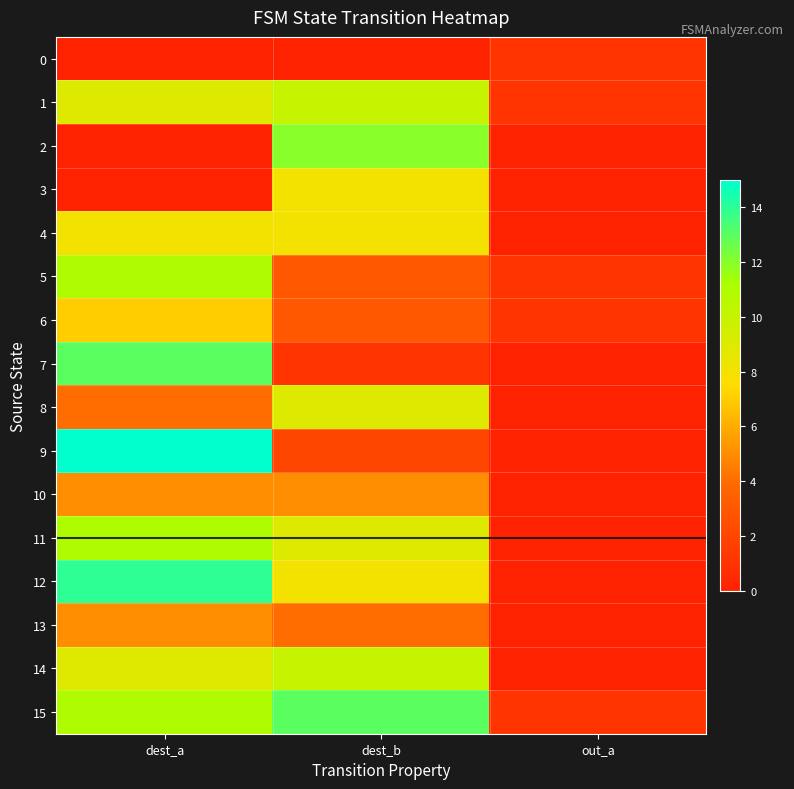

Reading right to left, extract all data points from this chart.

0: out_a=1	dest_b=0	dest_a=0
1: out_a=1	dest_b=10	dest_a=9
2: out_a=0	dest_b=12	dest_a=0
3: out_a=0	dest_b=8	dest_a=0
4: out_a=0	dest_b=8	dest_a=8
5: out_a=1	dest_b=3	dest_a=11
6: out_a=1	dest_b=3	dest_a=7
7: out_a=0	dest_b=1	dest_a=13
8: out_a=0	dest_b=9	dest_a=4
9: out_a=0	dest_b=2	dest_a=15
10: out_a=0	dest_b=5	dest_a=5
11: out_a=0	dest_b=9	dest_a=11
12: out_a=0	dest_b=8	dest_a=14
13: out_a=0	dest_b=4	dest_a=5
14: out_a=0	dest_b=10	dest_a=9
15: out_a=1	dest_b=13	dest_a=11